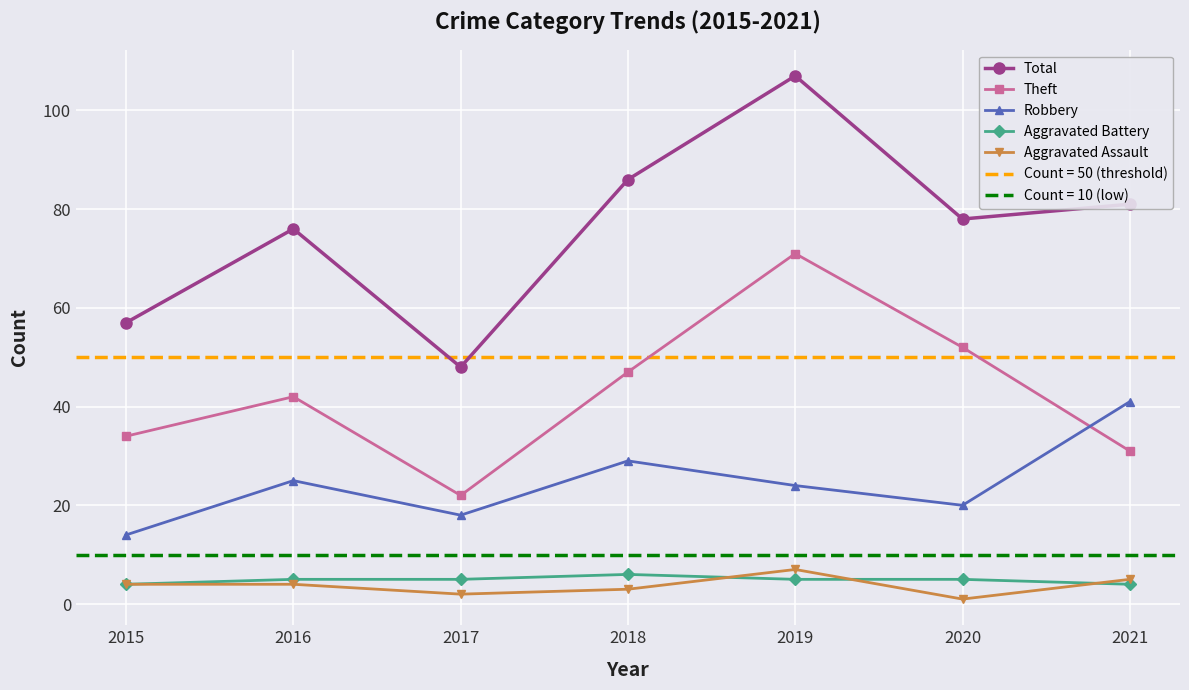

At which category does Aggravated Assault reach its first local valley?

2017